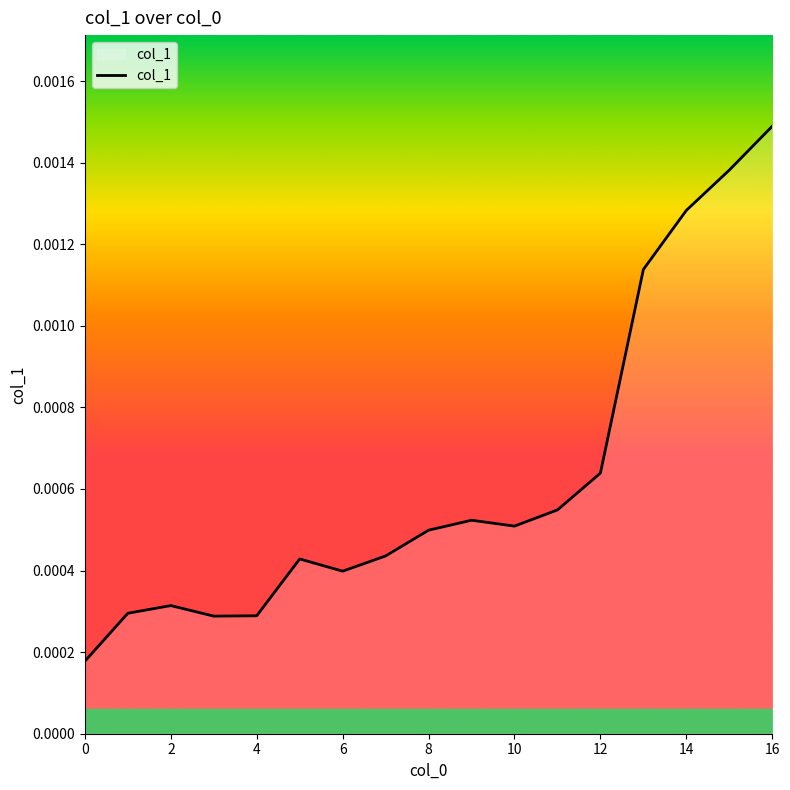

Which has a higher value, 8 or 2?

8